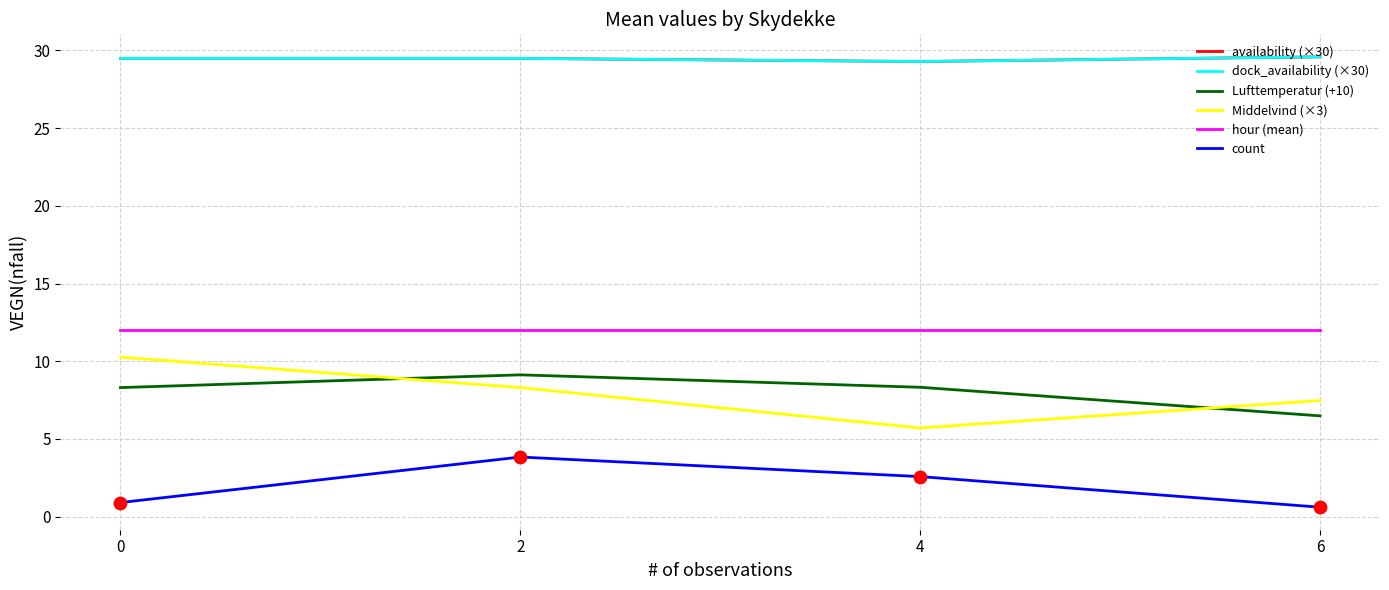

At which category is the sum across all series the highest?

2